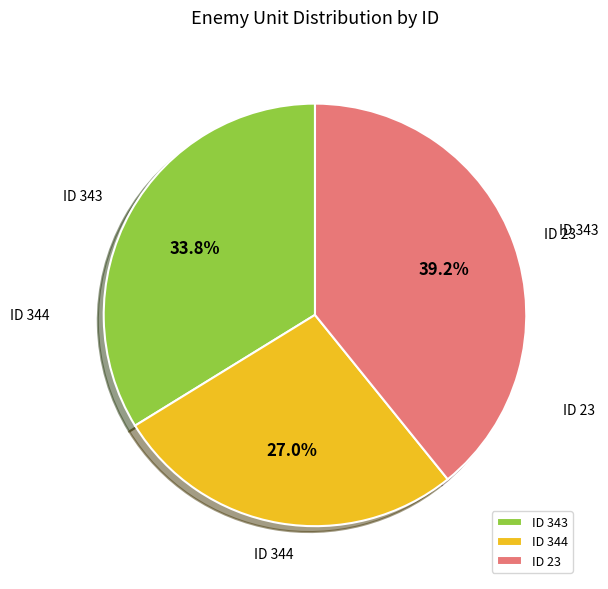

To the nearest percent, what is the difference between the ID 23 and ID 344 slice percentages?

12%